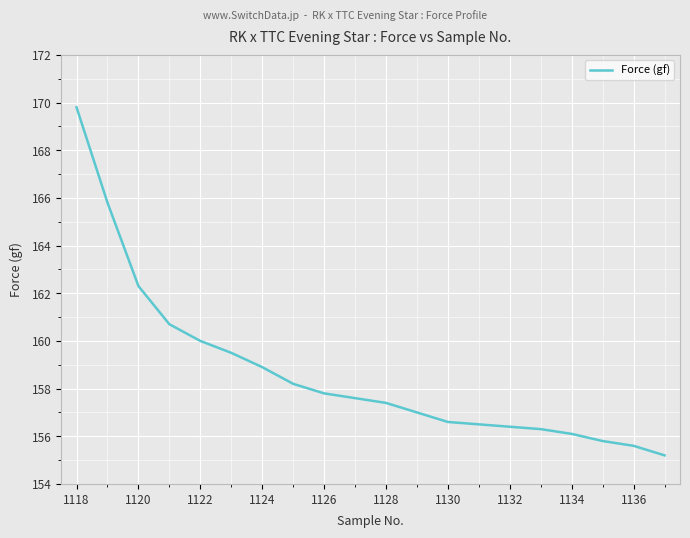

What is the maximum value shown in the chart?

169.8